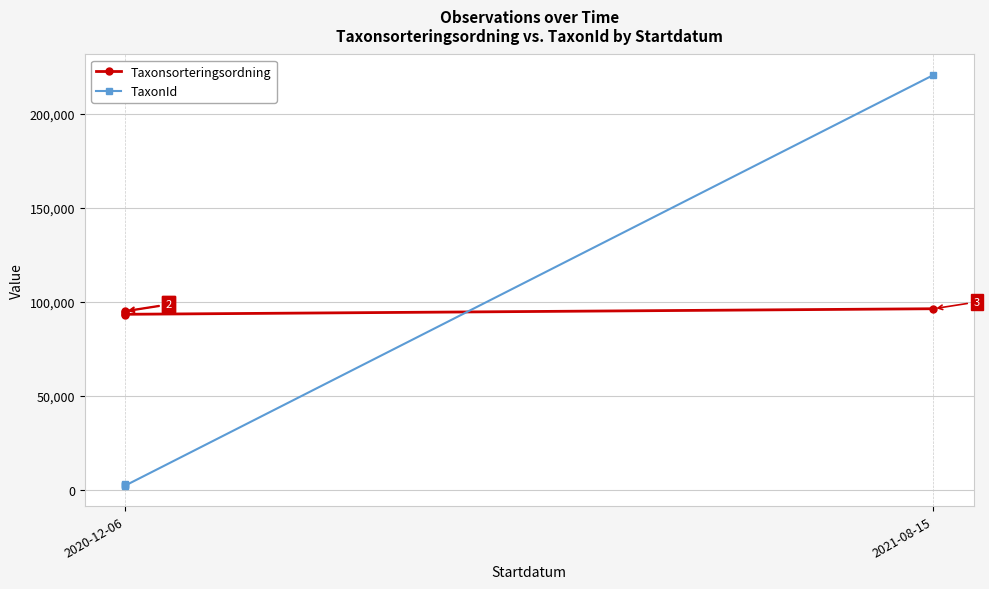

True or false: TaxonId has more than 0 points higher than both neighbors.

True